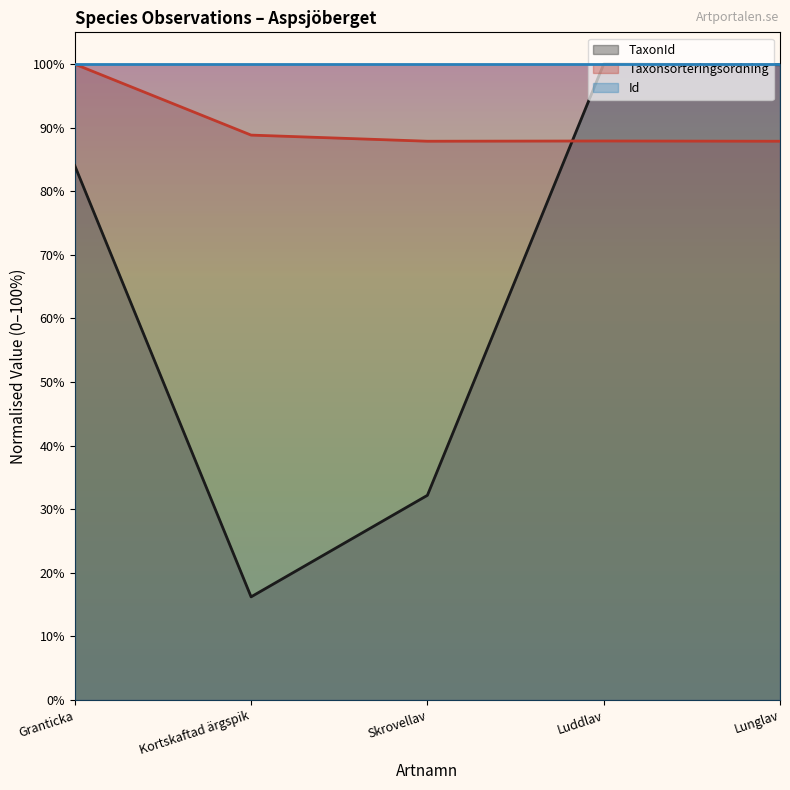

Does the chart have visible grid lines?

No